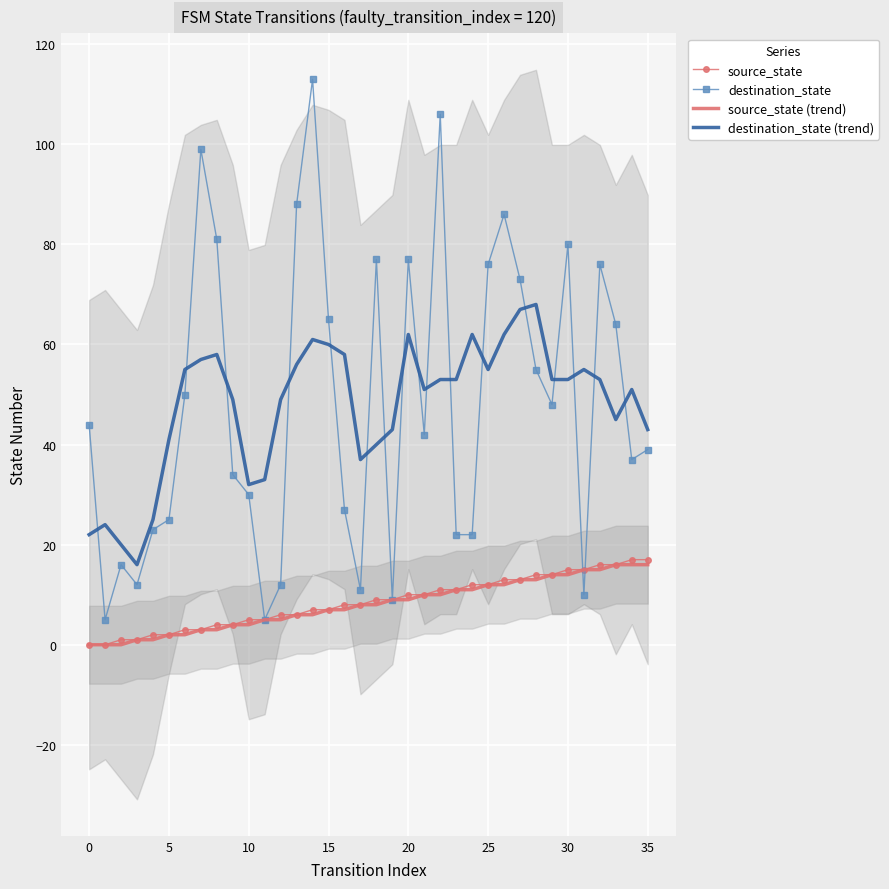

How many interior local peaks does the destination_state series have?

9